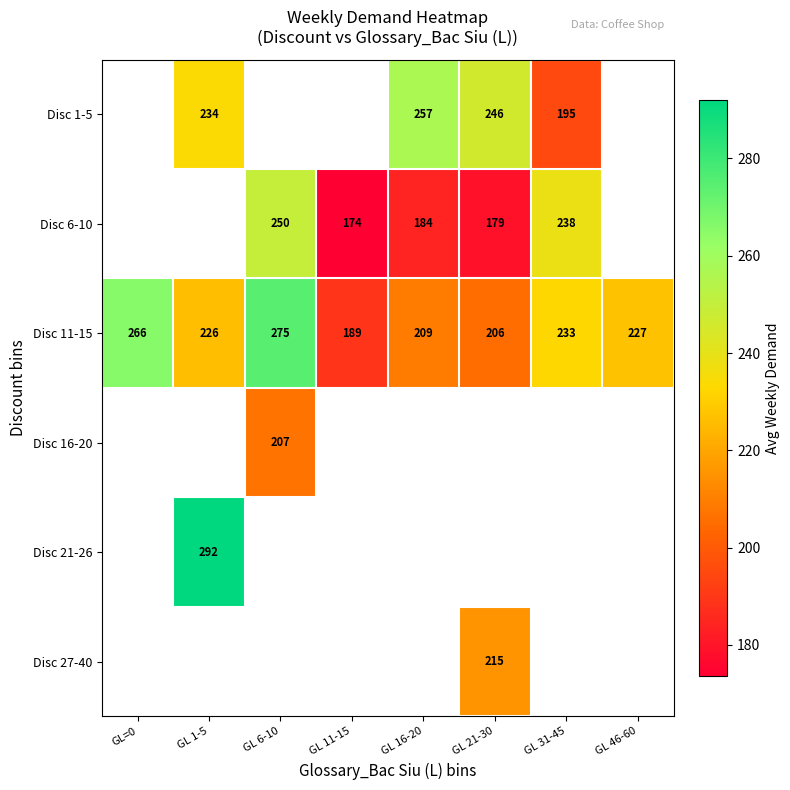

What is the sum of all Disc 11-15 values?

1831